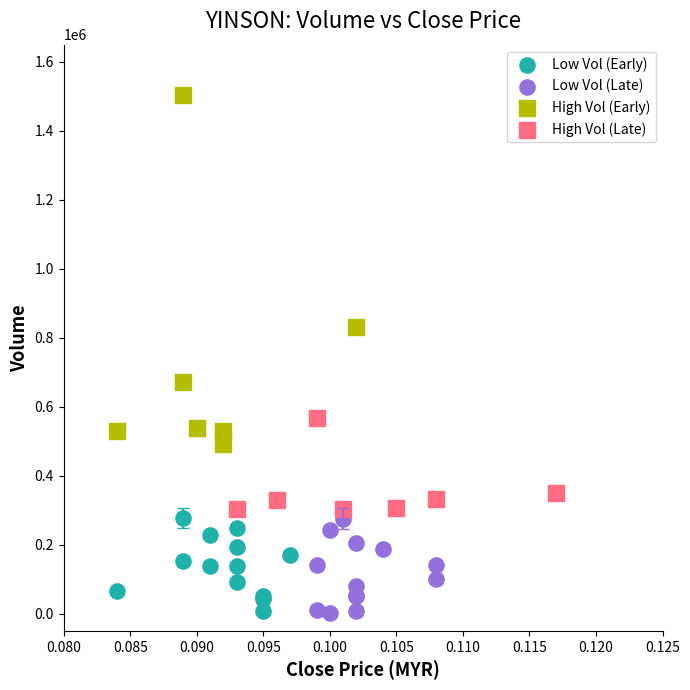

Which series has the largest Y range (max minus min)?

High Vol (Early)